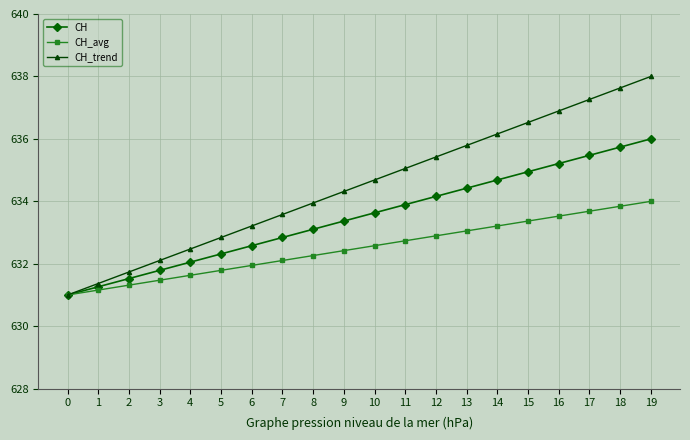

At which category is the sum across all series the highest?

19